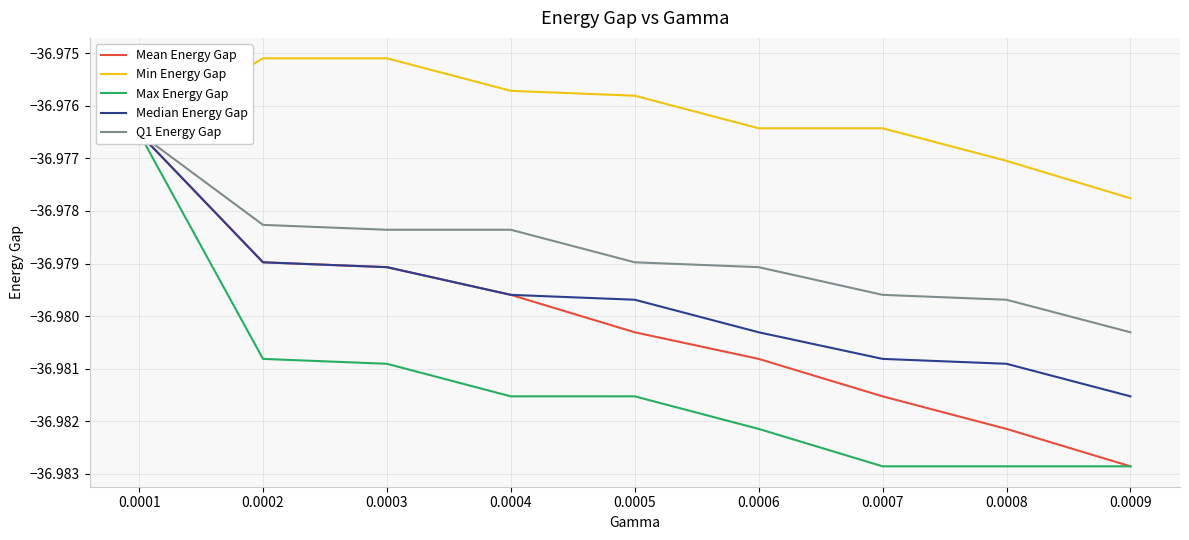

True or false: Min Energy Gap and Mean Energy Gap intersect in this chart.

False